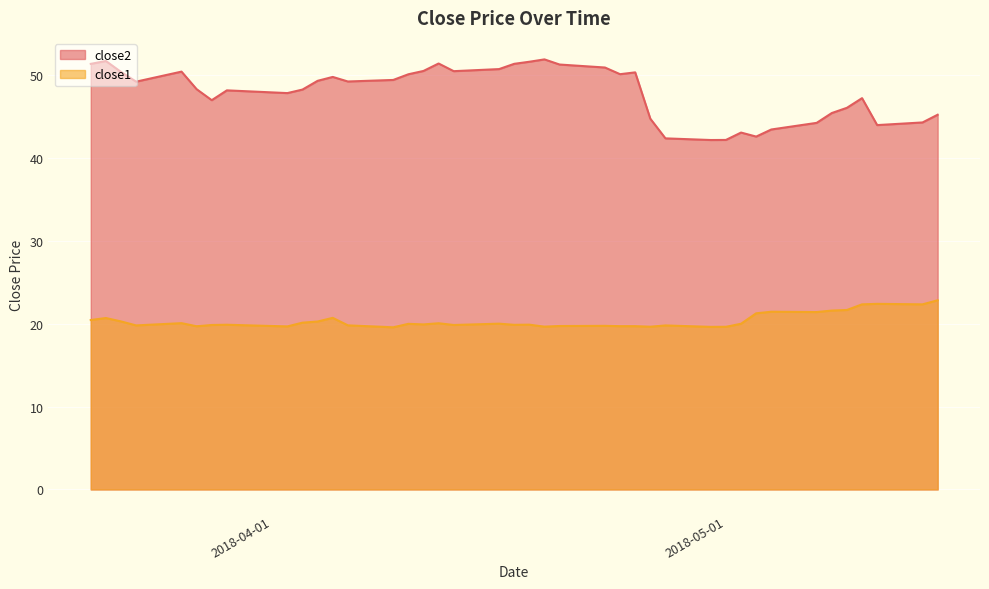

List the labels in order of close1 value, smallest first.

2018-04-09, 2018-04-30, 2018-05-01, 2018-04-26, 2018-04-19, 2018-04-02, 2018-03-27, 2018-04-24, 2018-04-25, 2018-04-20, 2018-04-23, 2018-03-23, 2018-04-27, 2018-04-06, 2018-03-28, 2018-04-13, 2018-04-17, 2018-03-29, 2018-04-18, 2018-04-11, 2018-04-10, 2018-05-02, 2018-04-16, 2018-04-12, 2018-03-26, 2018-04-03, 2018-04-04, 2018-03-22, 2018-03-20, 2018-03-21, 2018-04-05, 2018-05-03, 2018-05-07, 2018-05-04, 2018-05-08, 2018-05-09, 2018-05-10, 2018-05-14, 2018-05-11, 2018-05-15